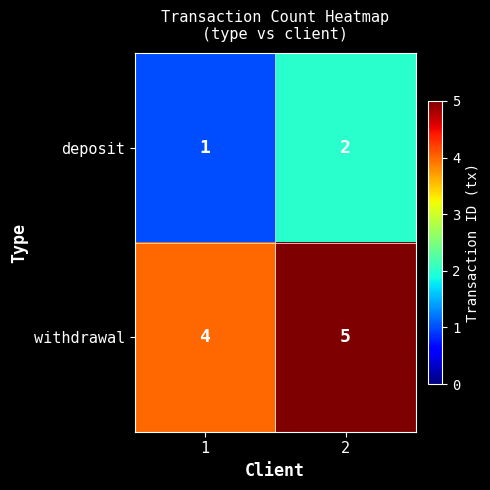

What is the maximum value shown in the chart?

5